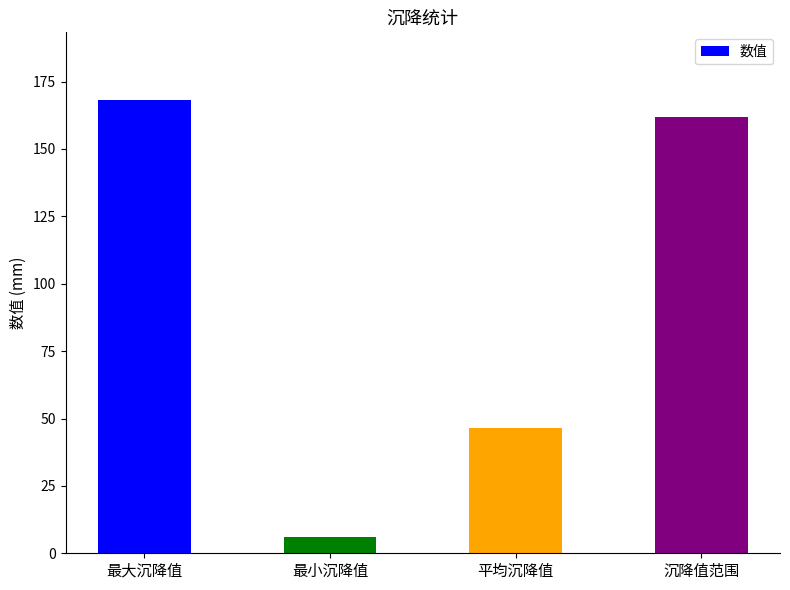

What is the maximum value shown in the chart?

168.1